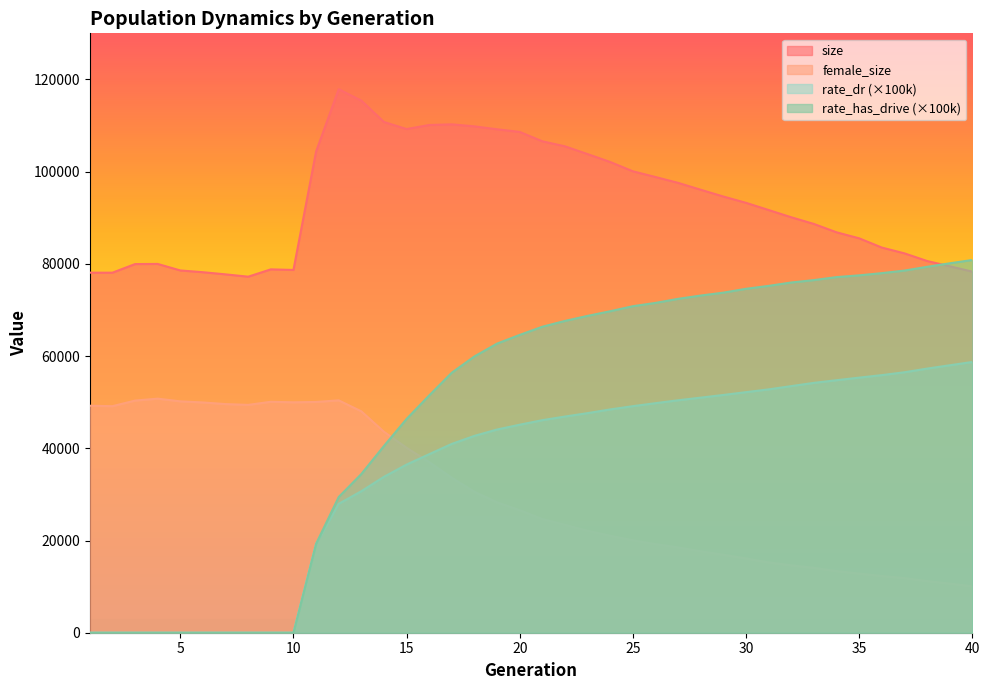

Is the value of size at 33 greater than the value of female_size at 11?

Yes